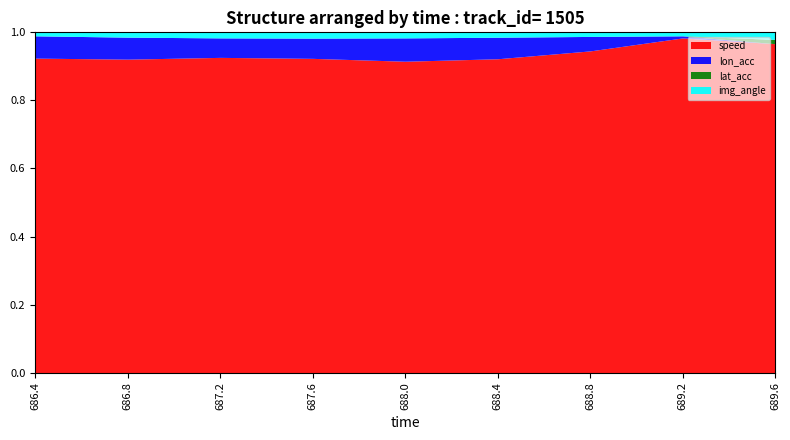

True or false: lat_acc has a value of -0.6 at 688.4.

False